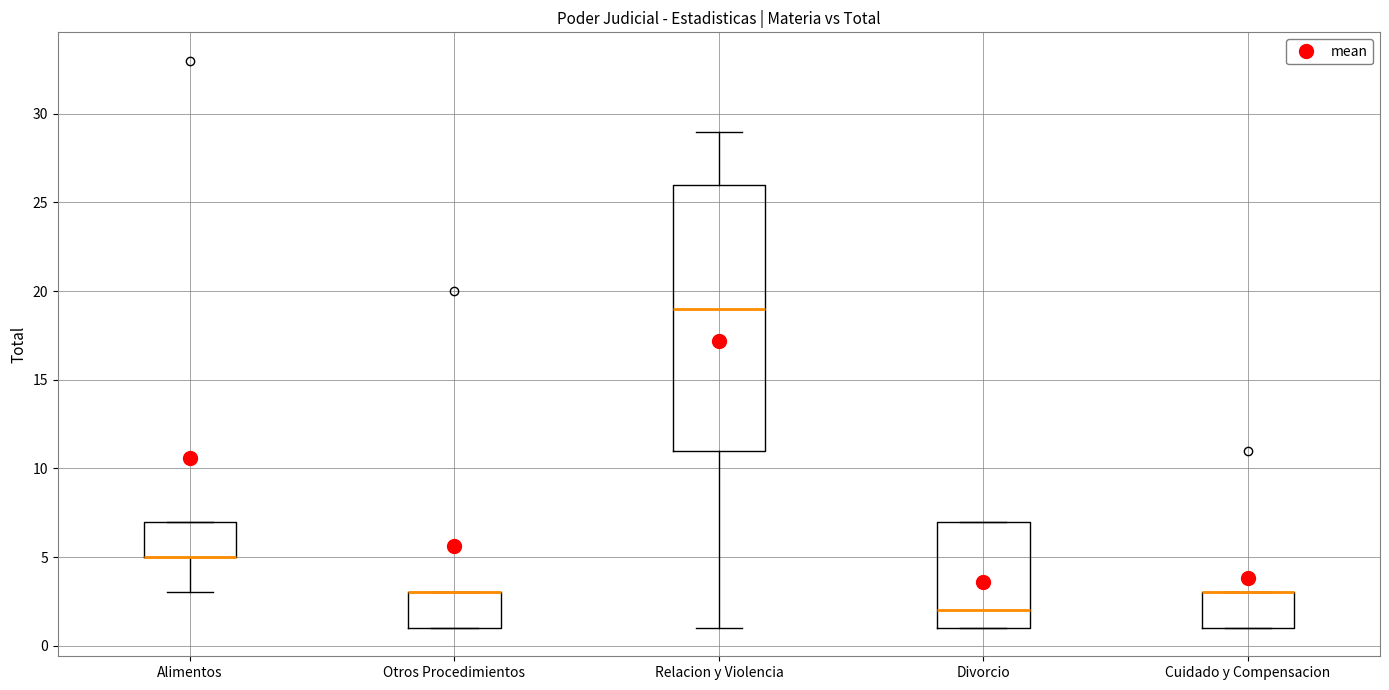

Reading left to right, transcribe this box plot: for each box, give where its median line is, the range the box spans, and where its two whiskers end, as read against the y-axis. The values are not printed on the chart, so give them approximately, as read against the axis.

Alimentos: median 5 (drawn on the box's lower edge), box 5 to 7, whiskers 3 to 7
Otros Procedimientos: median 3 (drawn on the box's upper edge), box 1 to 3, whiskers 1 to 3
Relacion y Violencia: median 19, box 11 to 26, whiskers 1 to 29
Divorcio: median 2, box 1 to 7, whiskers 1 to 7
Cuidado y Compensacion: median 3 (drawn on the box's upper edge), box 1 to 3, whiskers 1 to 3